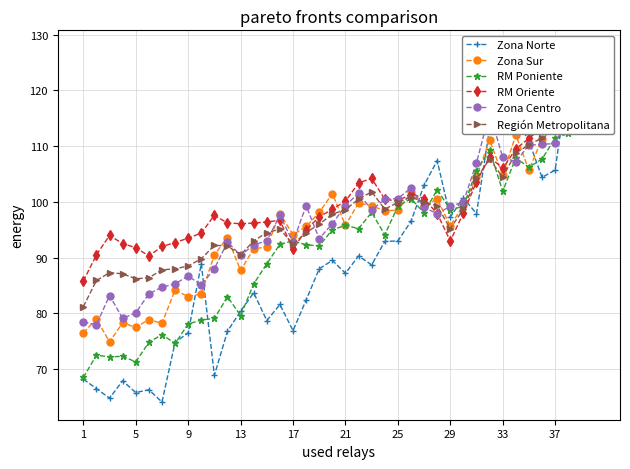

What is the difference between the maximum and minimum values in the Zona Norte series?

63.5